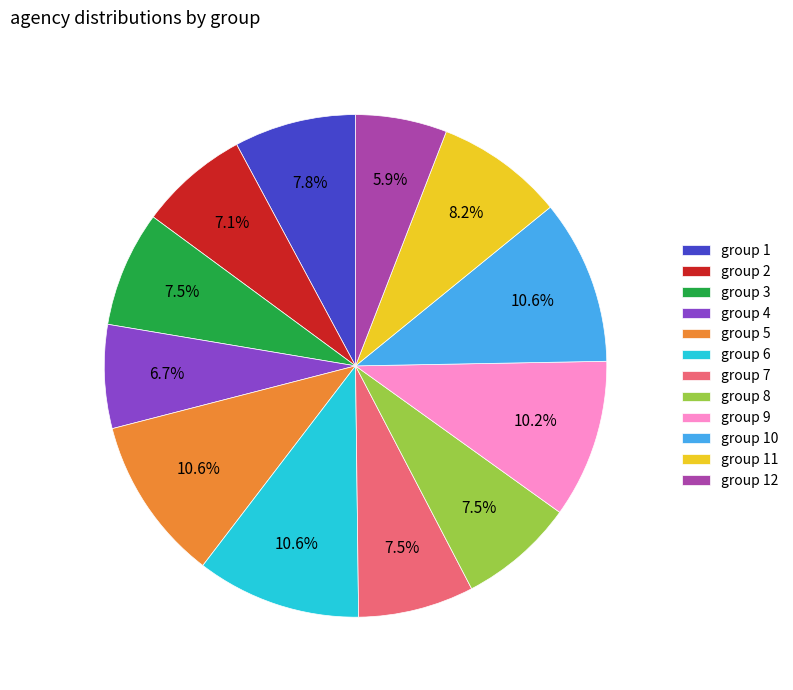

Which slice is the smallest?

group 12